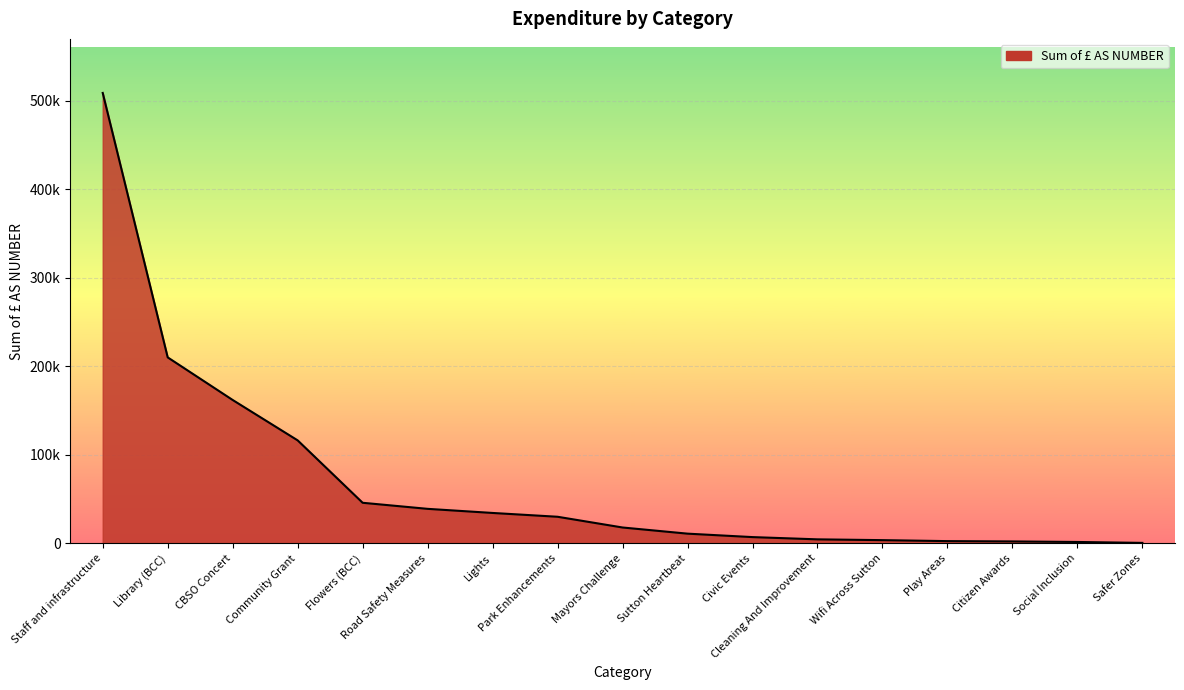

What is the minimum value shown in the chart?

500.0